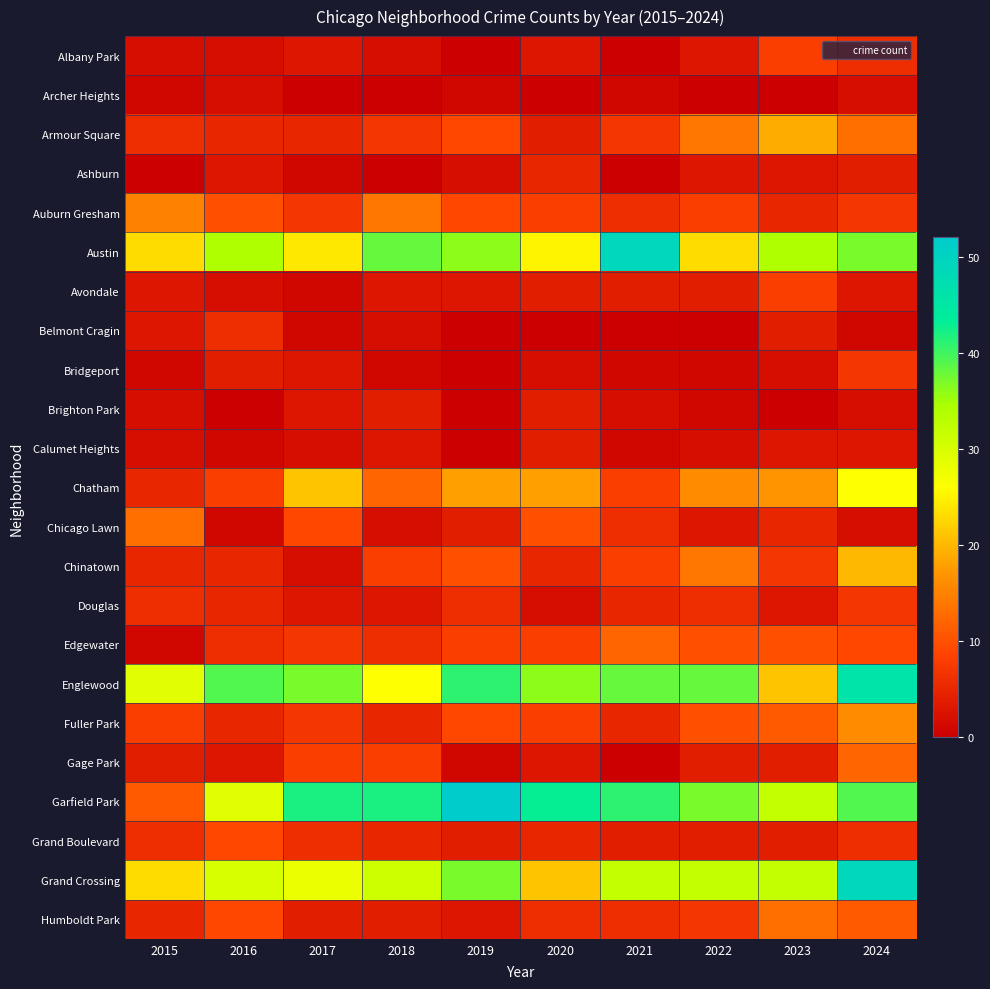

Count the number of categories in the chart.

10